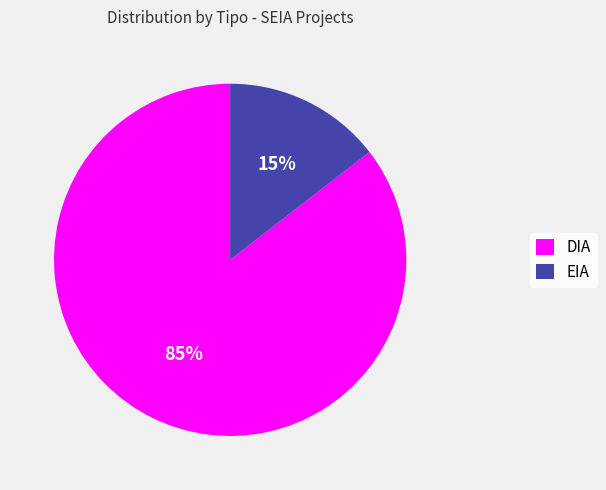

Which has a higher value, DIA or EIA?

DIA